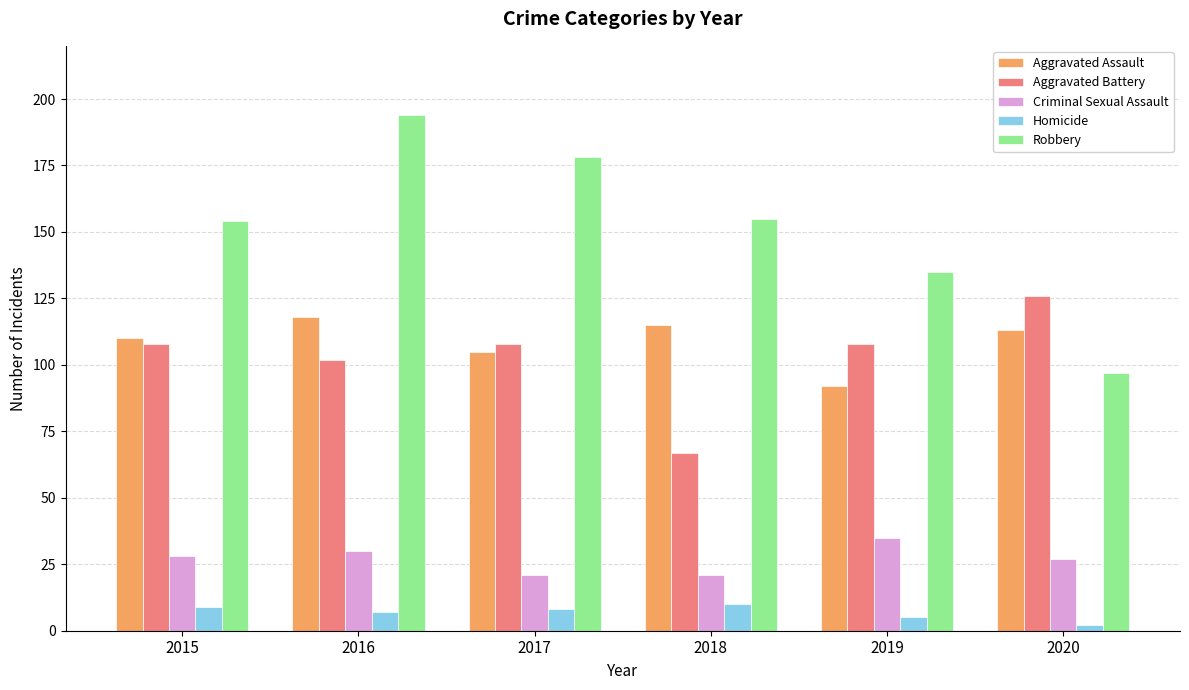

True or false: Aggravated Assault has a value of 156 at 2018.

False